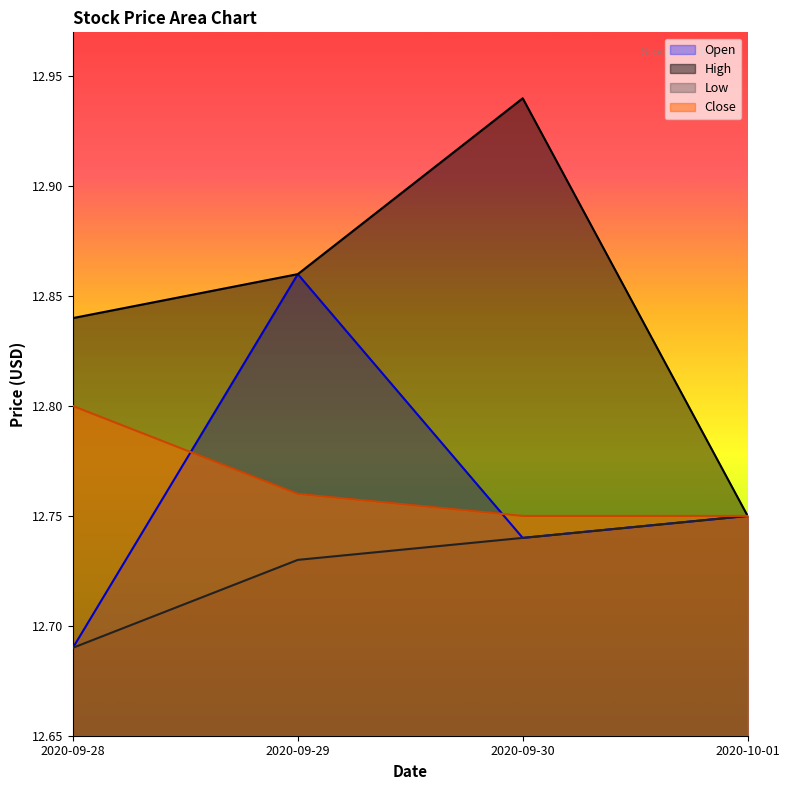

How many distinct data groups are displayed?

4